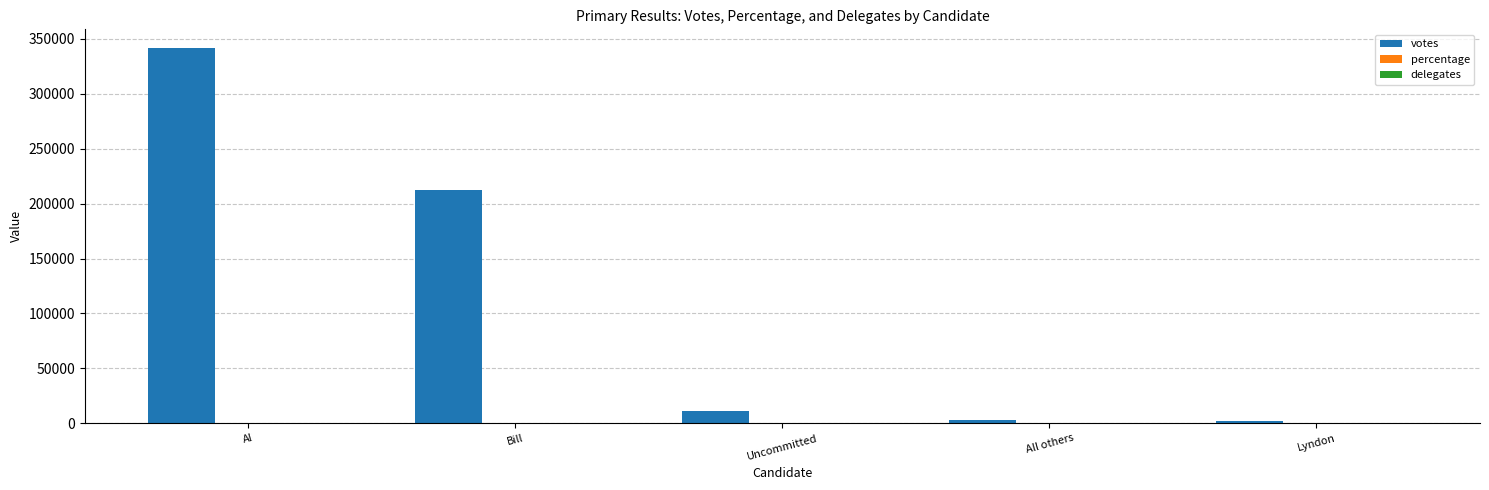

Is it true that votes equals 11281 at Uncommitted?

True